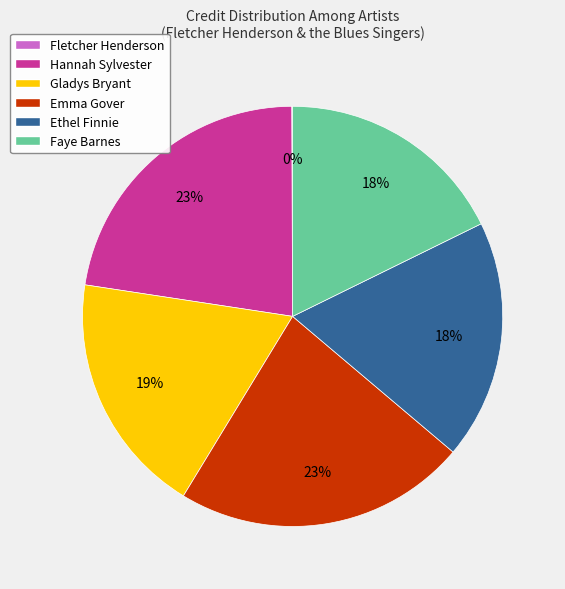

Is there a majority slice in this chart?

No